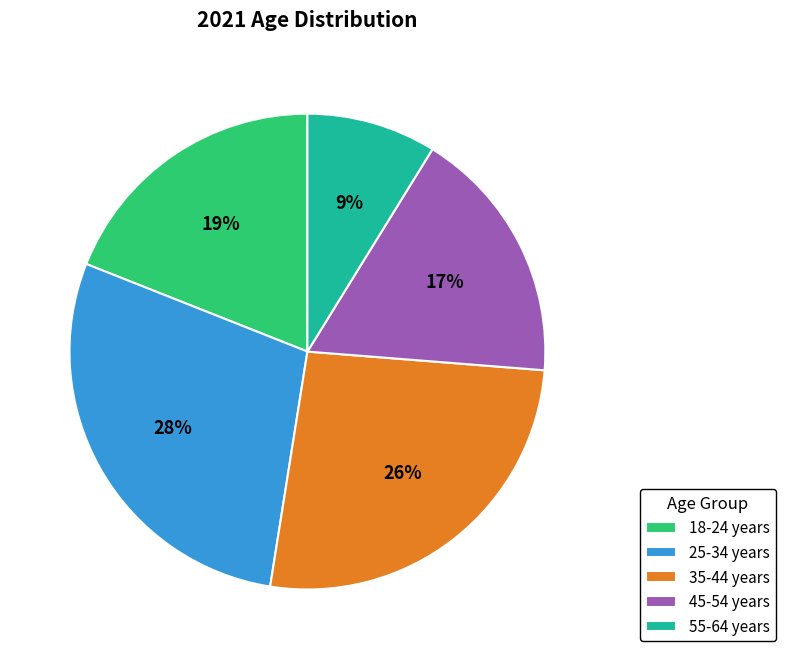

Is it true that 55-64 years is 21% of the pie?

False